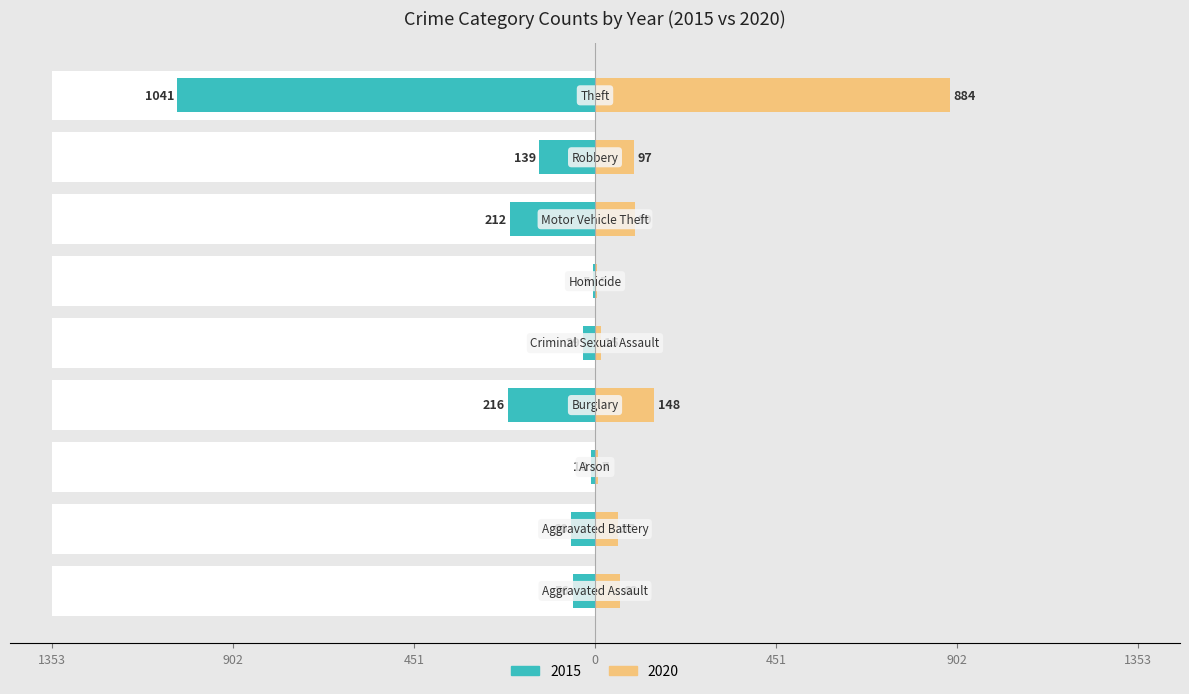

What is the label of the 8th bar from the right?

Aggravated Battery